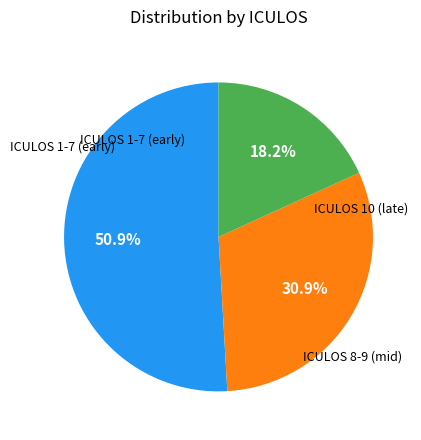

Is there a majority slice in this chart?

Yes